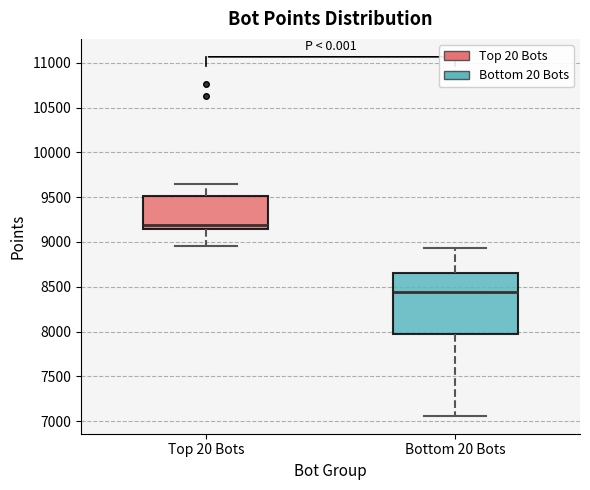

Reading left to right, transcribe this box plot: for each box, give where its median line is, the range the box spans, and where its two whiskers end, as read against the y-axis. The values are not printed on the chart, so give them approximately, as read against the axis.

Top 20 Bots: median 9200, box 9150 to 9500, whiskers 8950 to 9650
Bottom 20 Bots: median 8450, box 7950 to 8650, whiskers 7050 to 8950